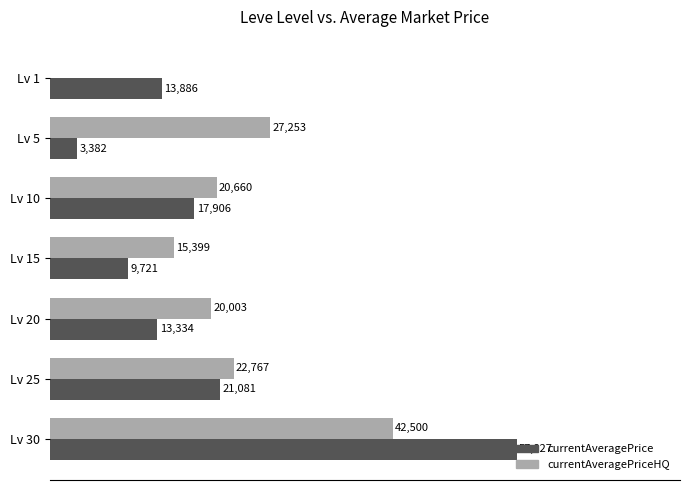

At which category is the sum across all series the highest?

Lv 30